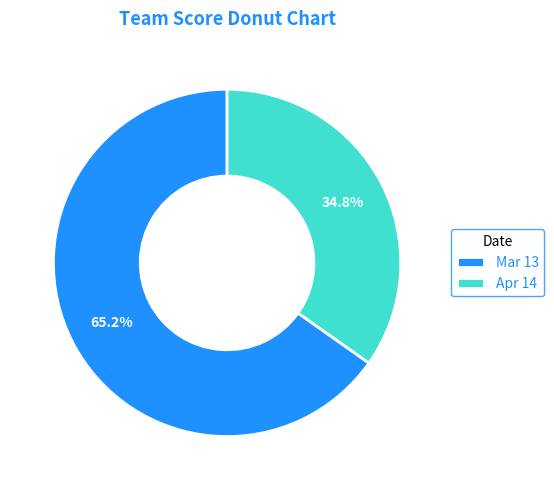

Does Mar 13 account for over 50% of the chart?

Yes